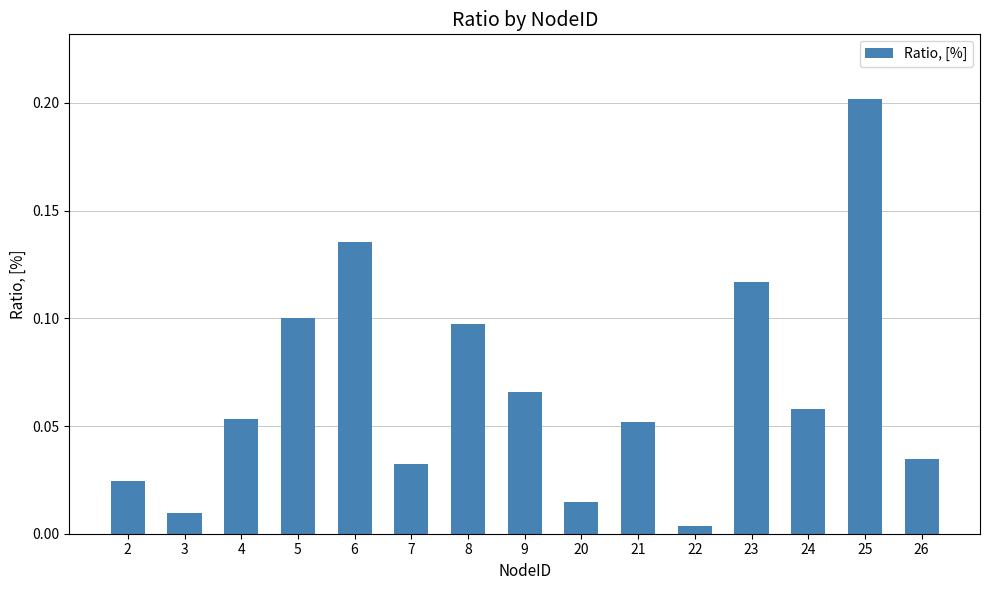

What is the sum of all values?

1.0